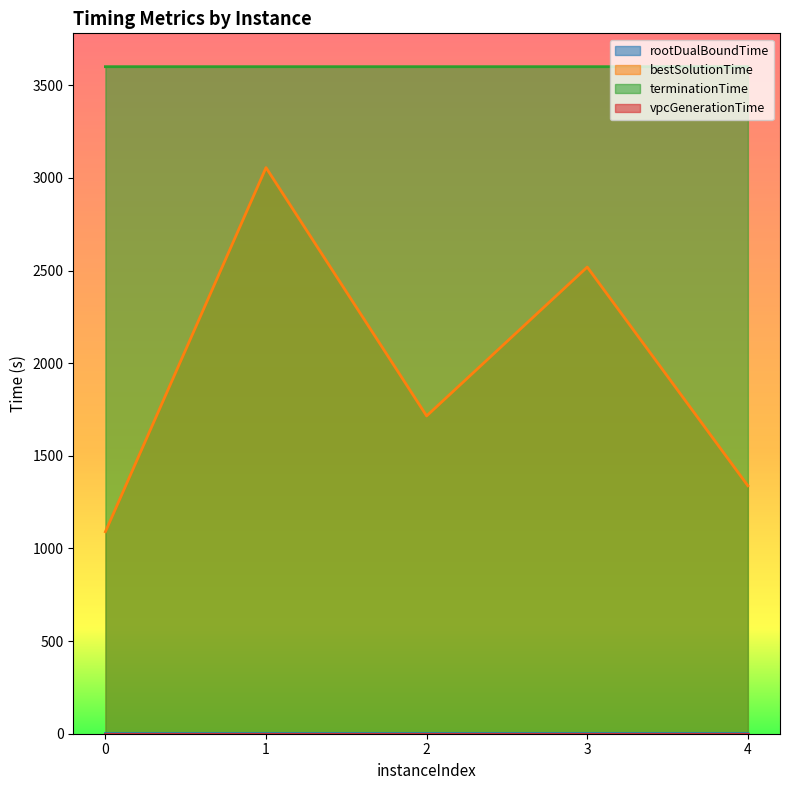

Is the value of terminationTime at 2 greater than the value of rootDualBoundTime at 1?

Yes